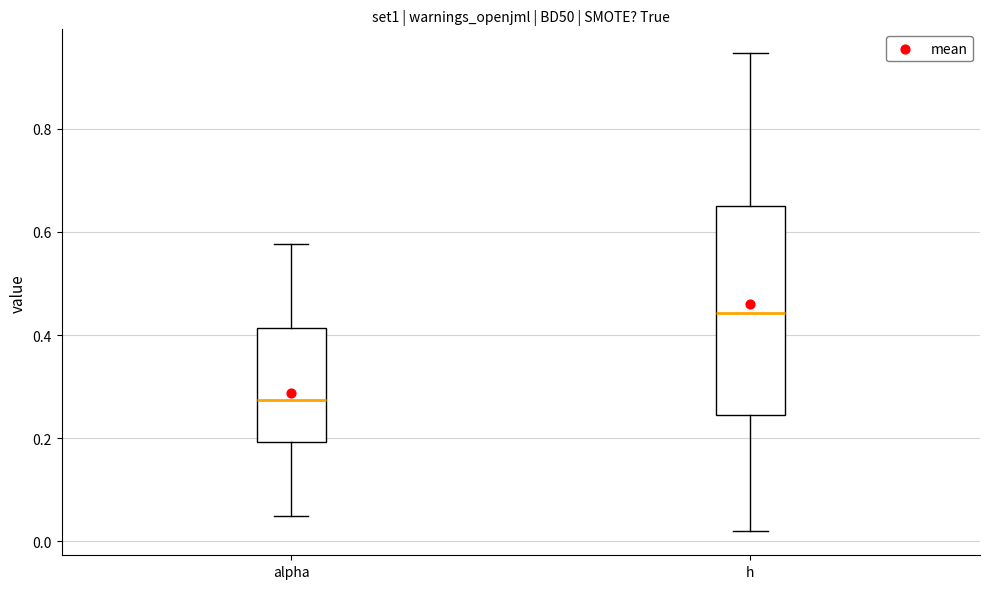

Where does the upper whisker of the box for alpha end on the y-axis? The values are not printed on the chart, so give them approximately, as read against the axis.

0.58